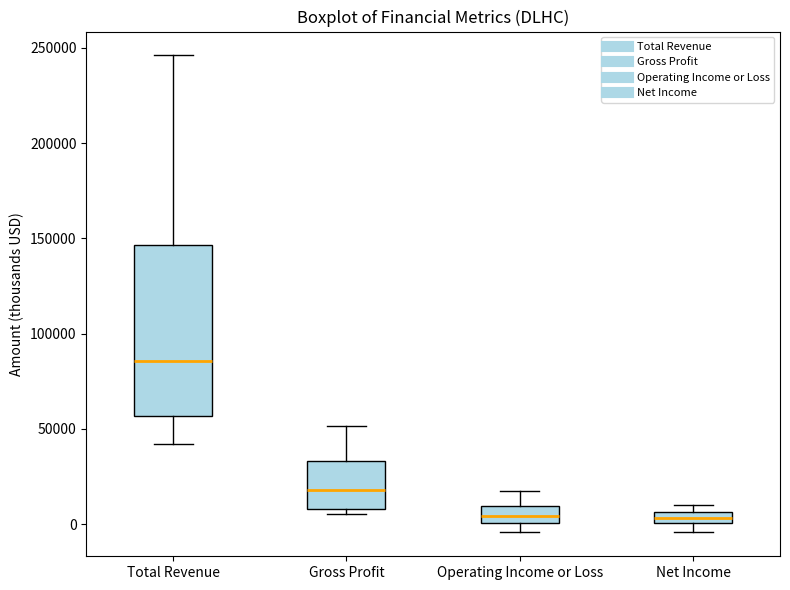

Comparing the boxes themselves (not the whiskers), which one is the tallest?

Total Revenue